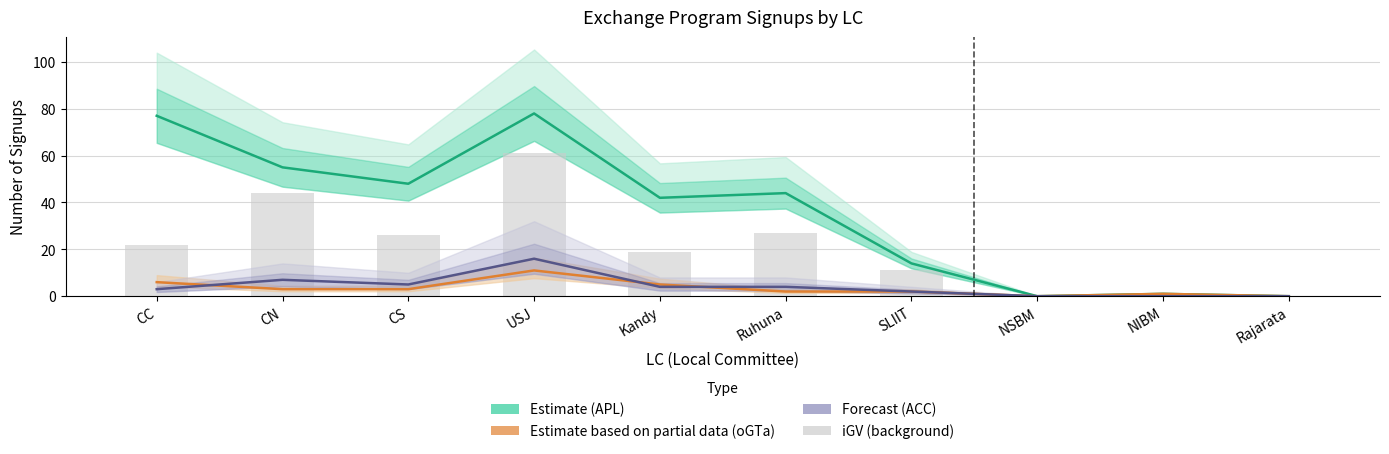

What is the difference between the second highest and minimum values in the iGV (background) series?

44